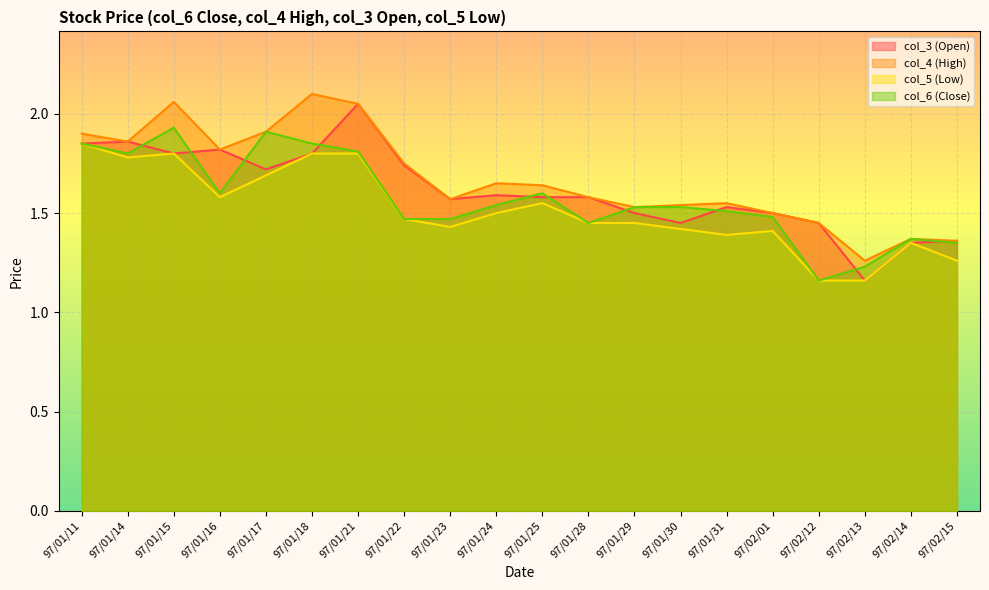

At how many categories does at least one series exceed 2?

3